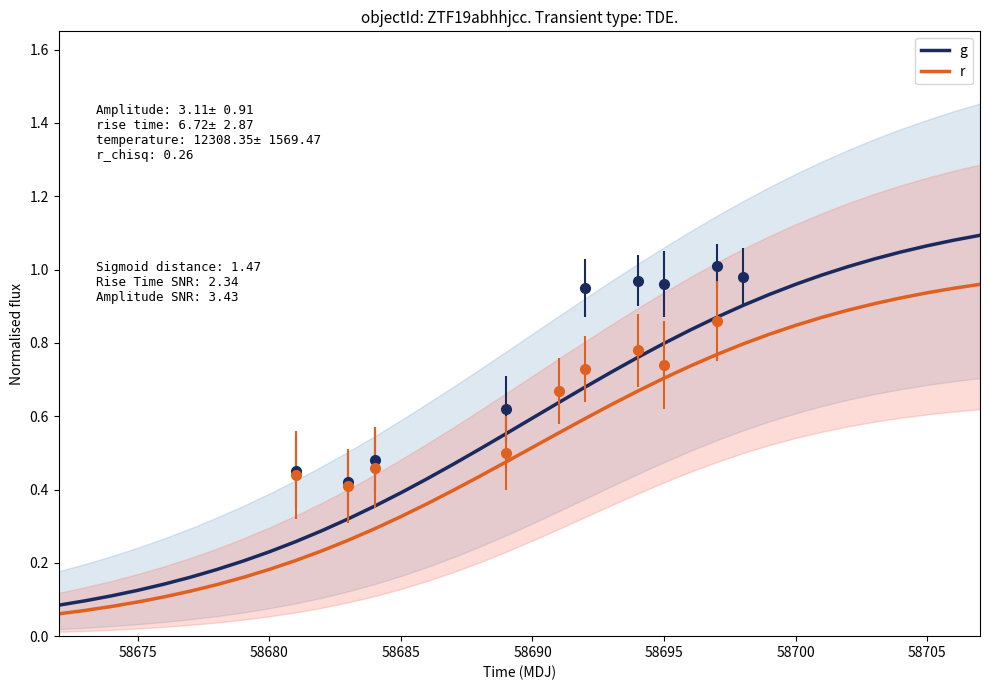

The g series shows 0.3 at 27. True or false?

False